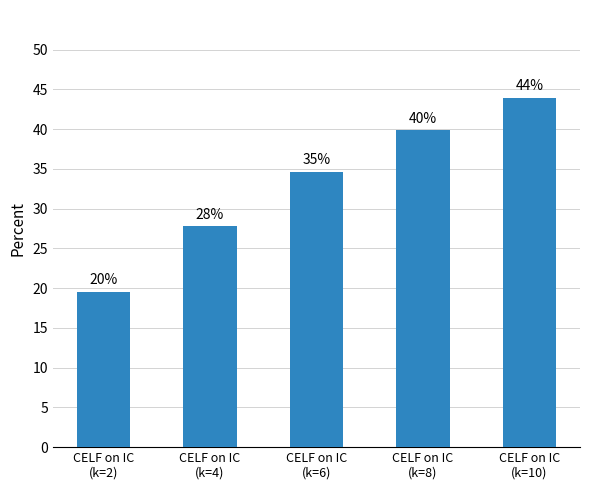

The chart shows a value of 34.6 at CELF on IC
(k=6). True or false?

True